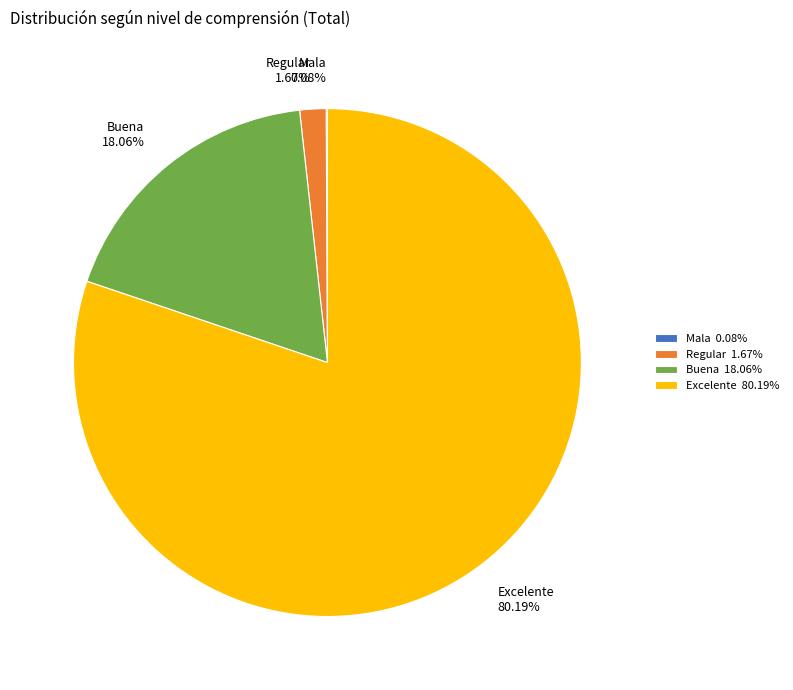

Is there a majority slice in this chart?

Yes